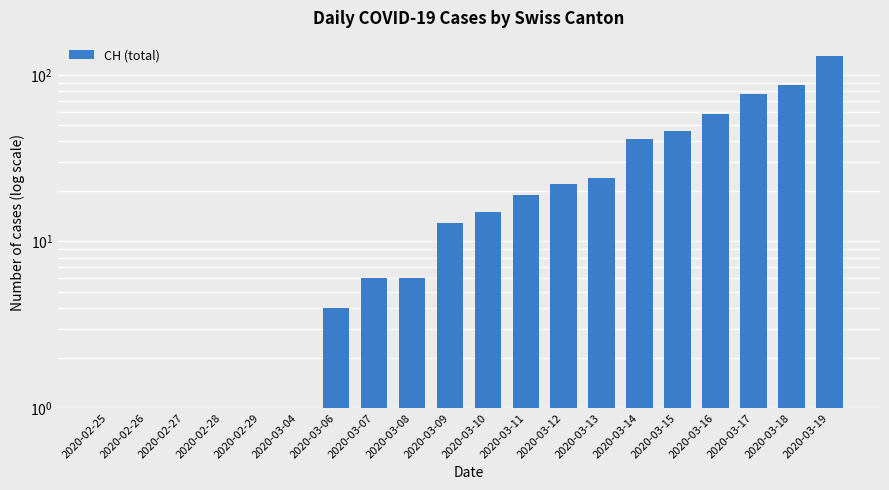

What is the difference between the values at 2020-03-15 and 2020-03-06?

42